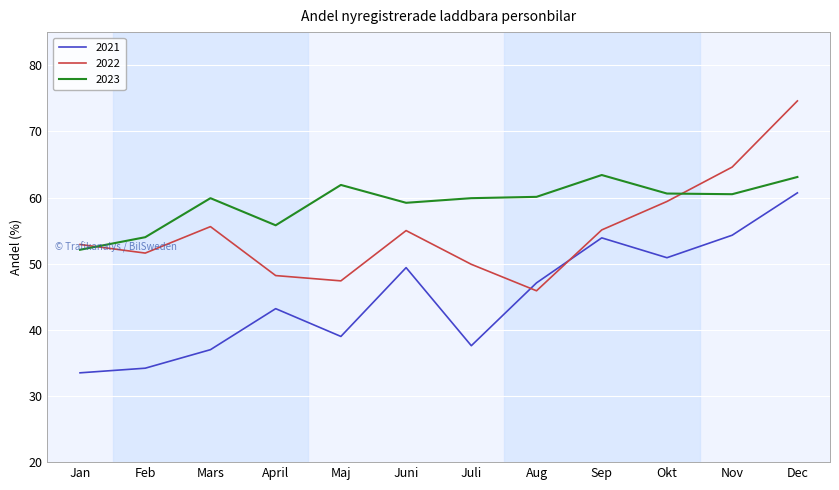

Which series has the largest range (max minus min)?

2022